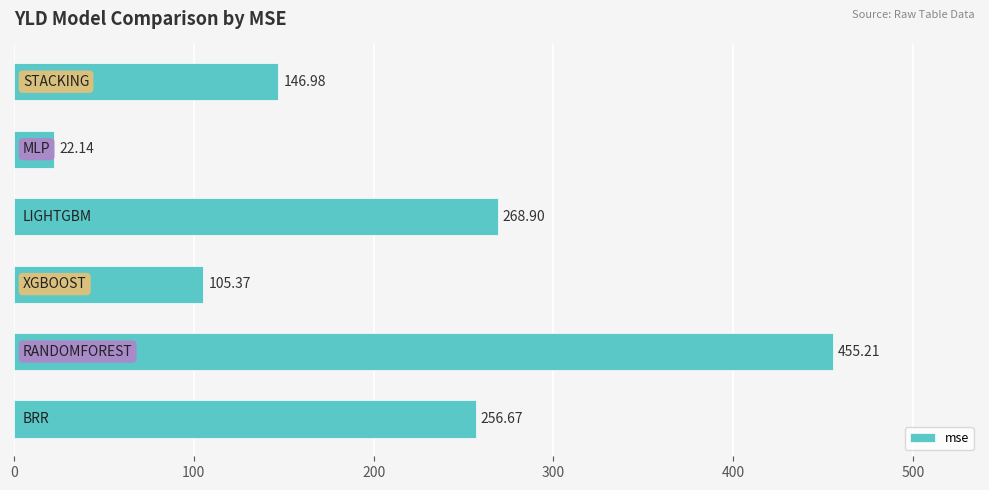

How many bars are there in total?

6